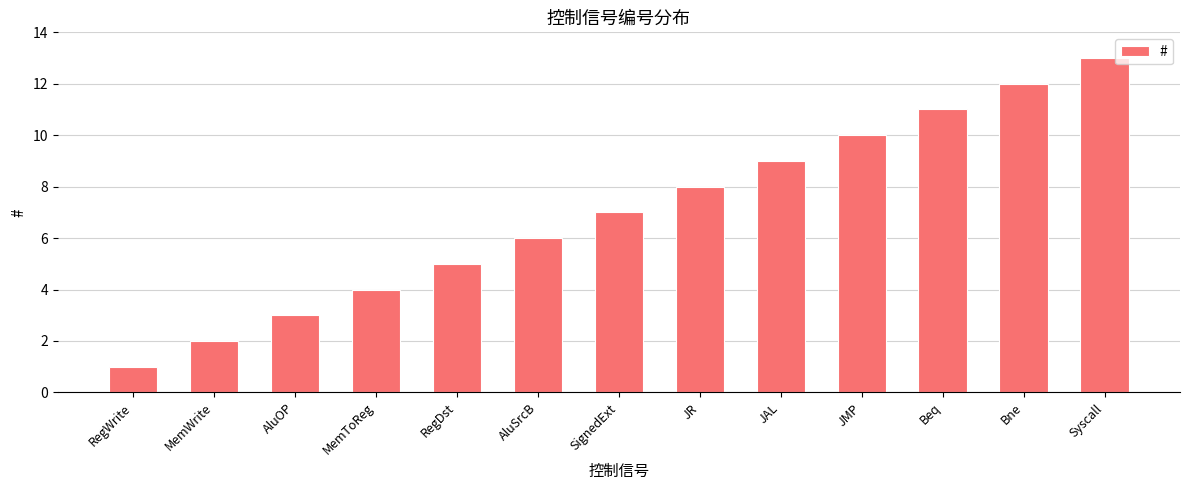

What is the change in value from MemWrite to AluSrcB?

+4